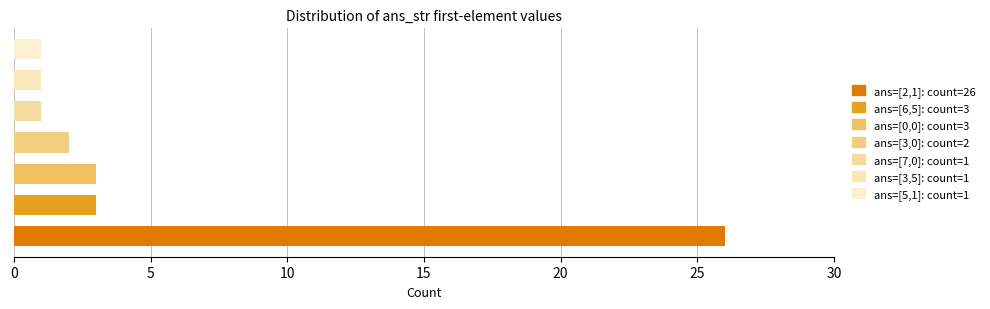

What is the greatest value displayed?

26